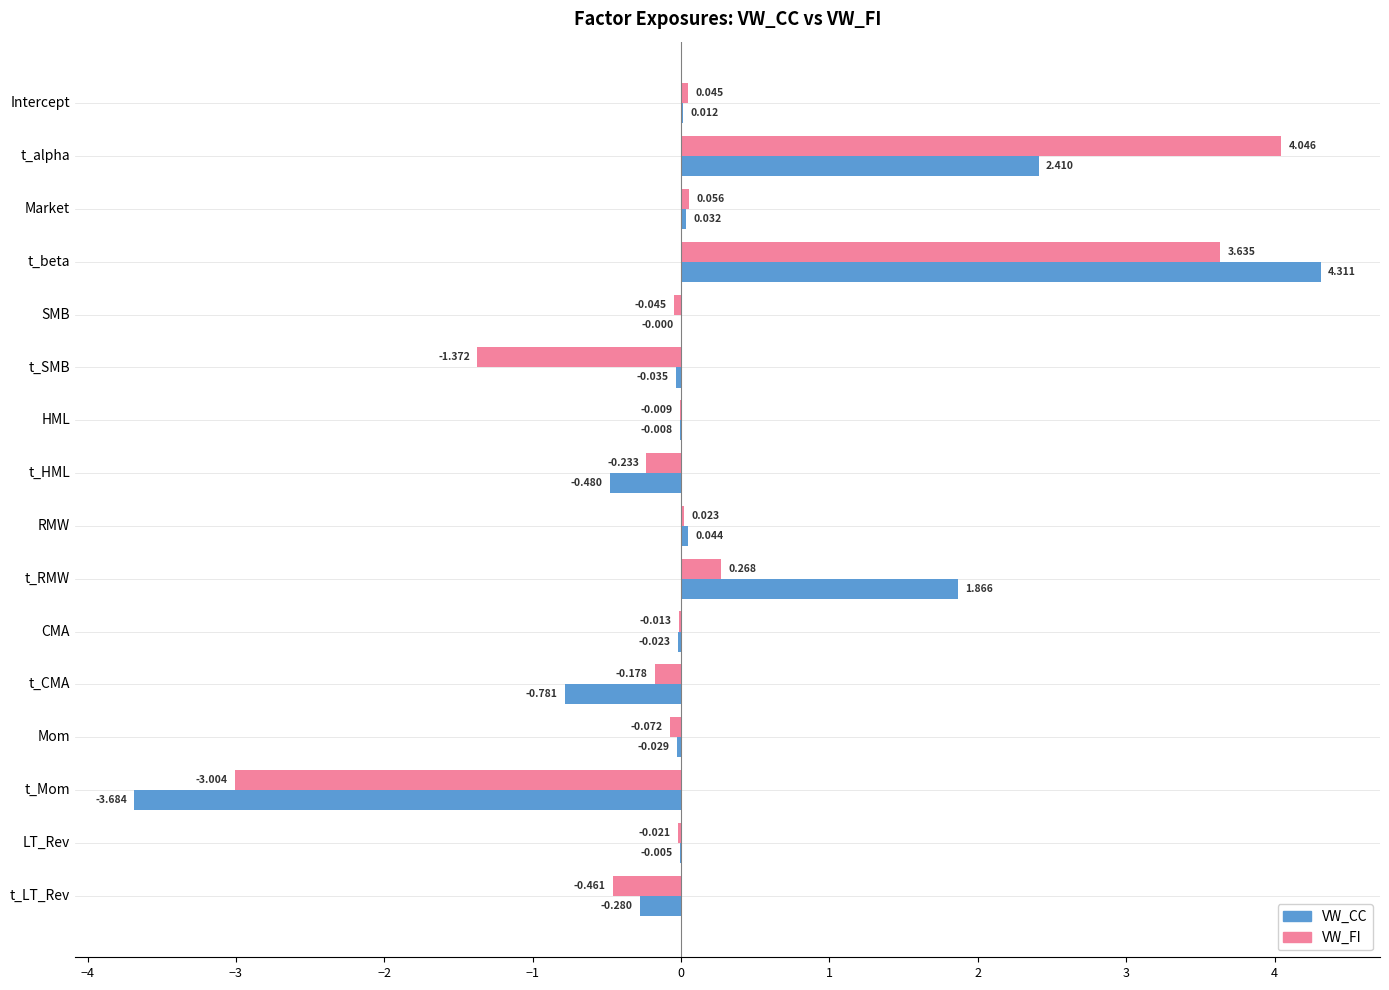

Between t_alpha and t_Mom, which series saw the biggest shift?

VW_FI